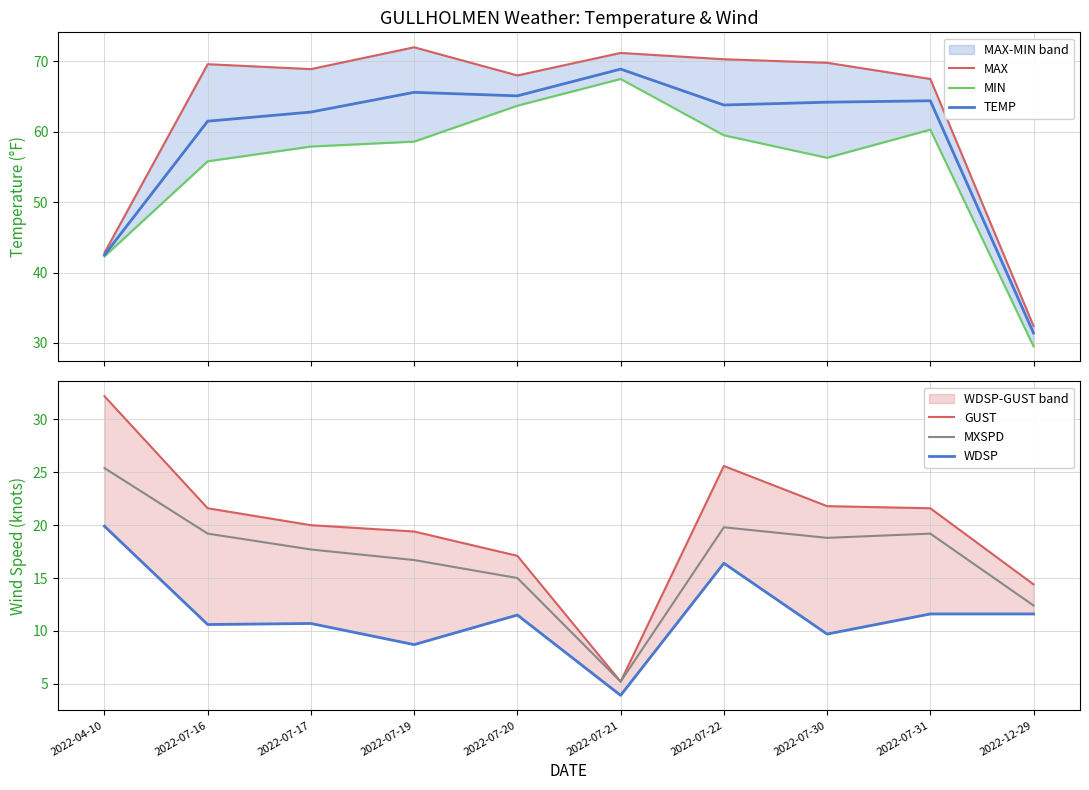

True or false: GUST and MAX cross at least once.

False